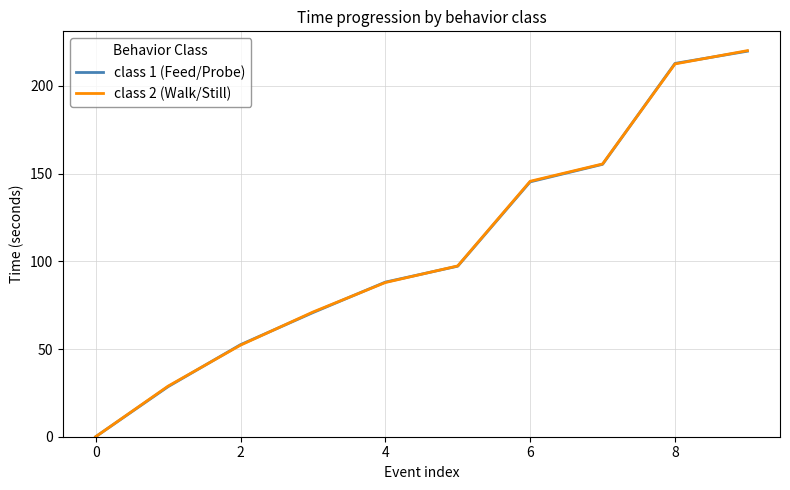

After their last crossing, which series has the higher values: class 2 (Walk/Still) or class 1 (Feed/Probe)?

class 2 (Walk/Still)